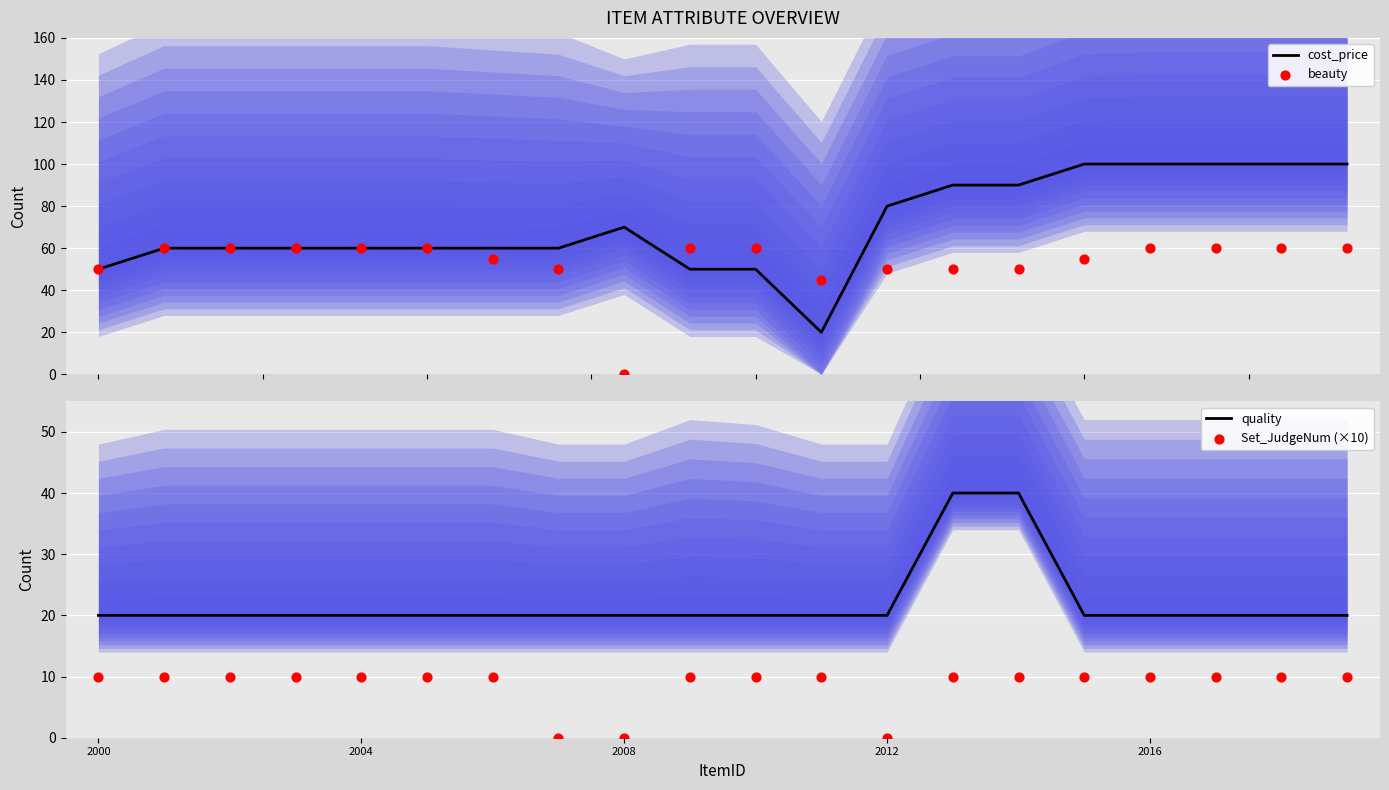

Which series reaches the minimum Y coordinate?

beauty